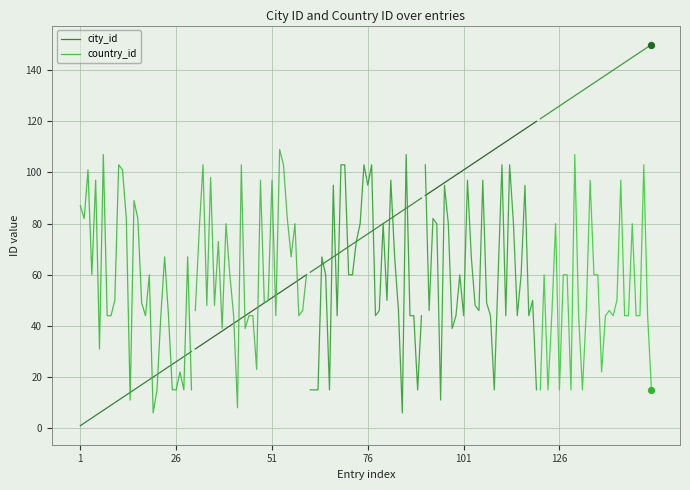

Which series reaches the minimum Y coordinate?

city_id